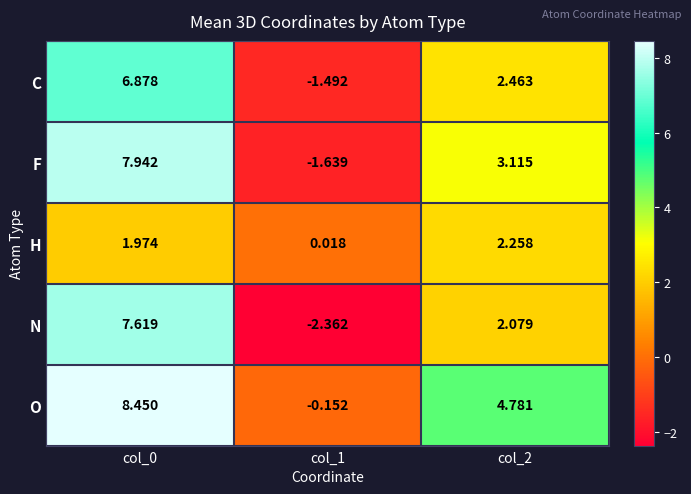

How many categories are shown in the chart?

3